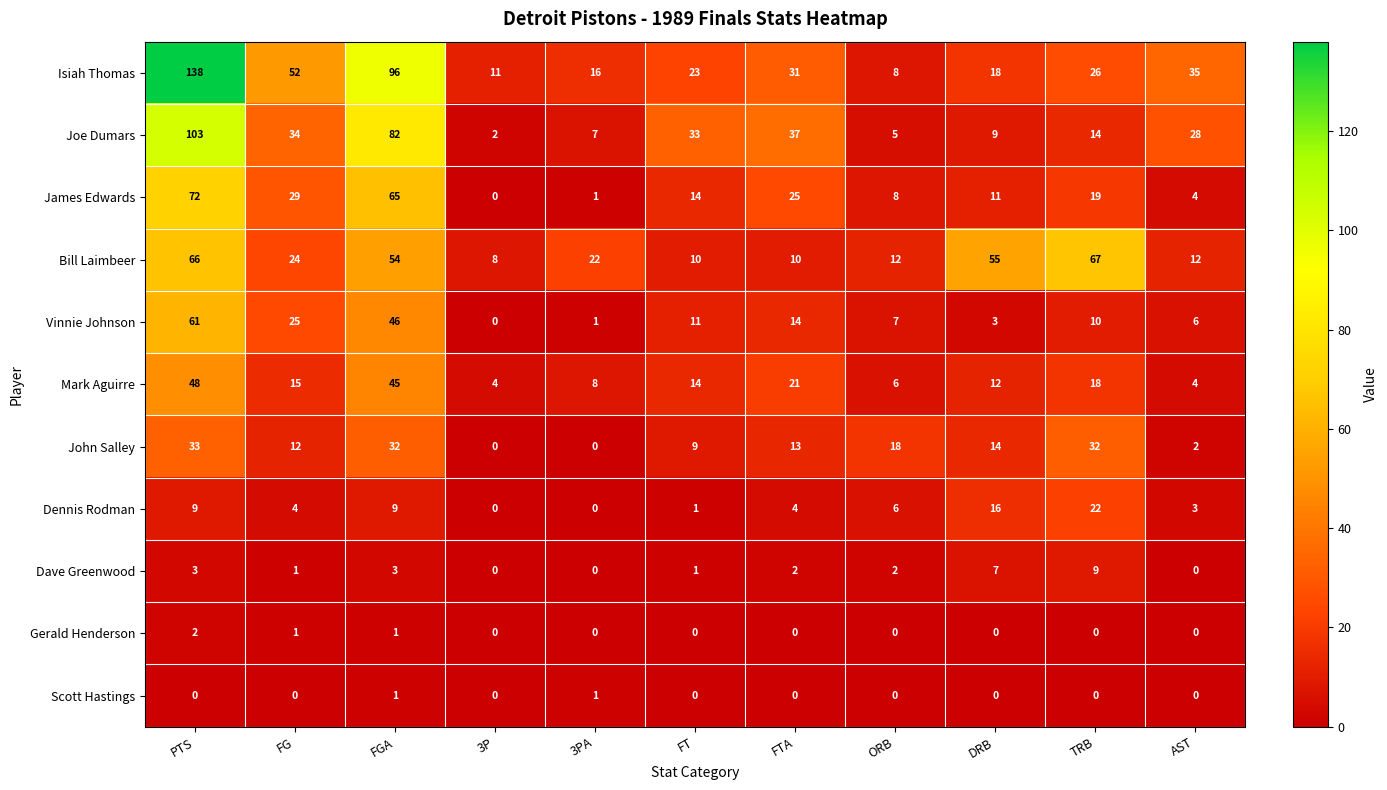

At which label is Mark Aguirre closest to 26?

FTA